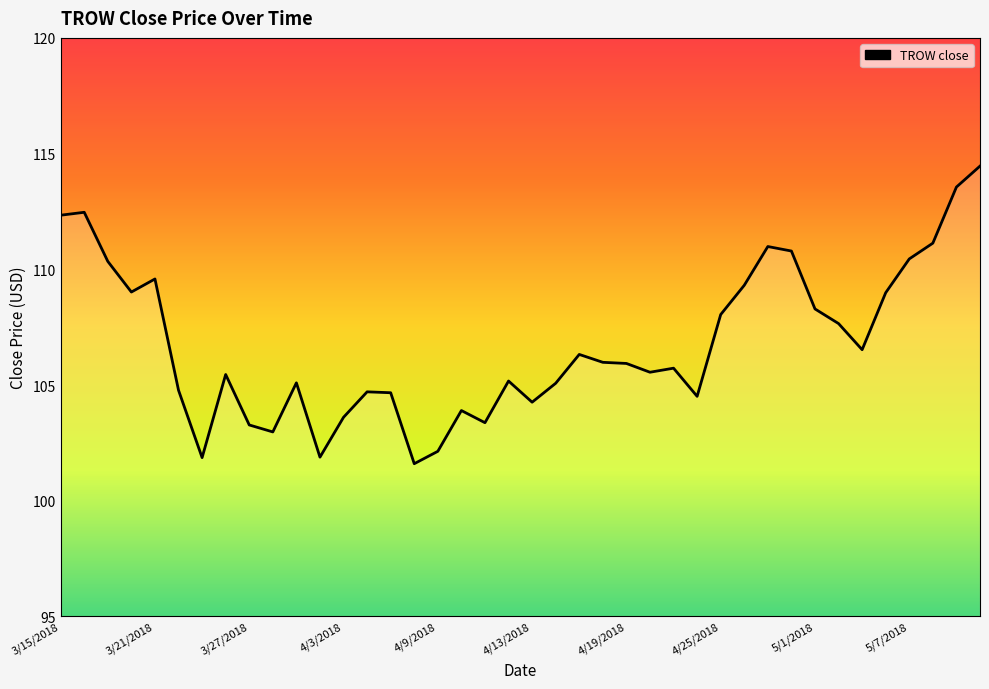

Between 4/16/2018 and 4/30/2018, which is larger?

4/30/2018